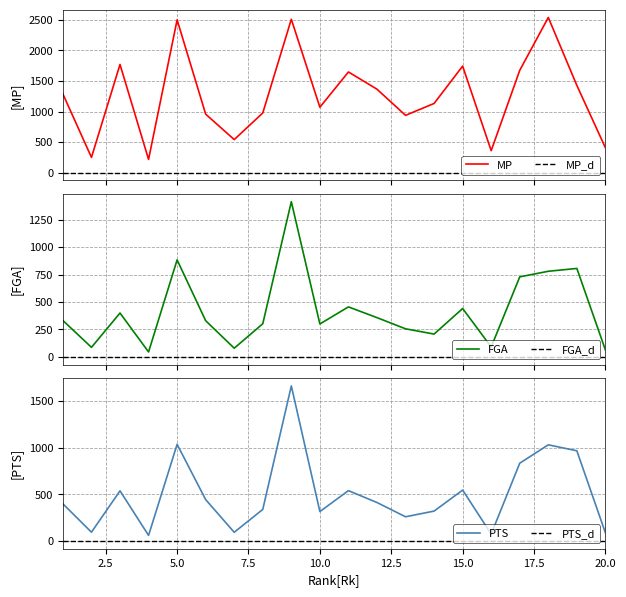

Does the chart display data point markers on the line(s)?

No